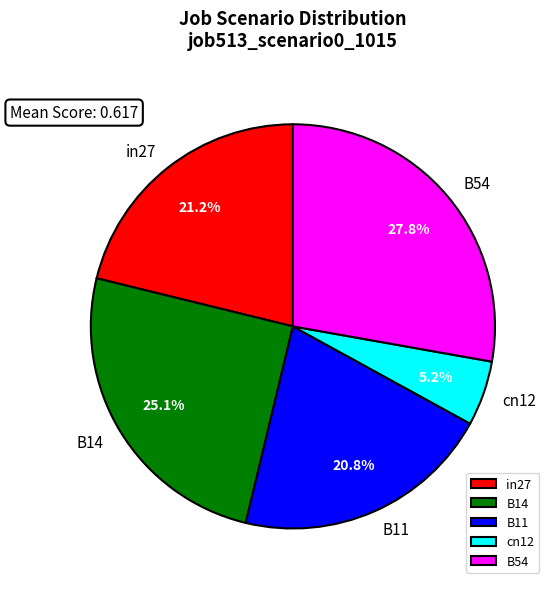

Which has a higher value, B14 or cn12?

B14